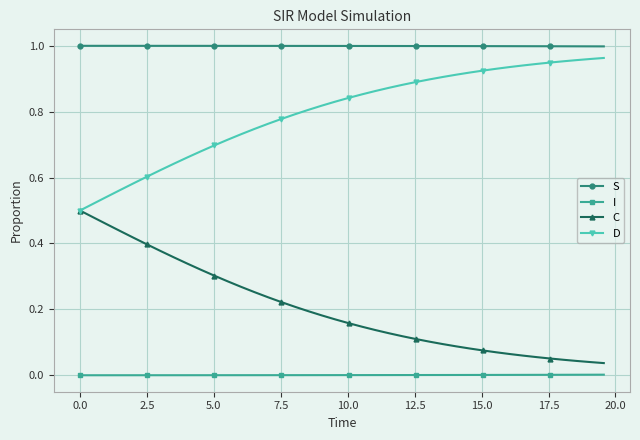

True or false: D and I intersect in this chart.

False